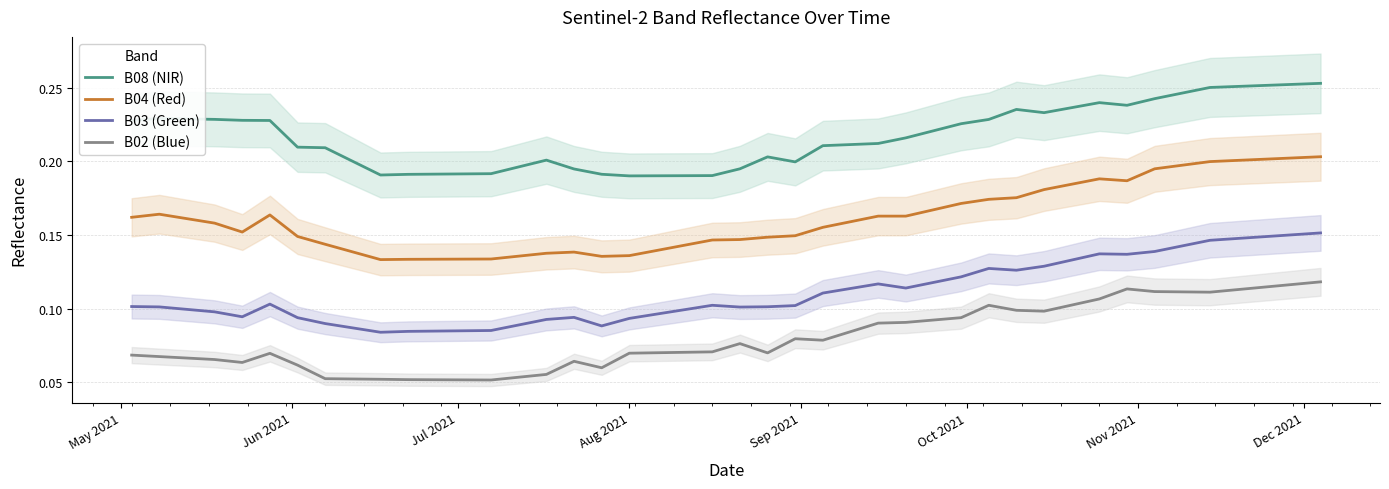

True or false: B03 (Green) and B08 (NIR) intersect in this chart.

False